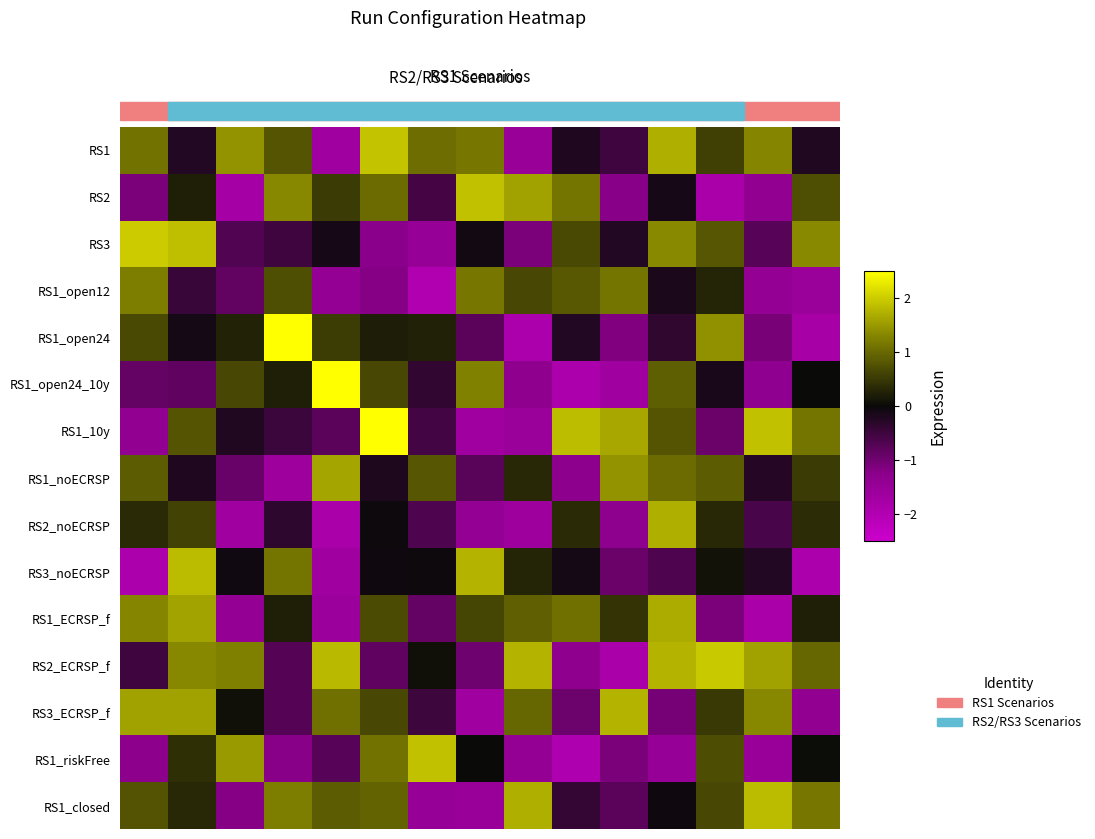

Reading left to right, list all the values displayed in this chart.

row_0: 1.1	-0.2	1.4	0.8	-1.6	1.9	1.0	1.1	-1.5	-0.2	-0.5	1.7	0.6	1.3	-0.2
row_1: -1.1	0.2	-1.7	1.3	0.5	1.0	-0.6	1.9	1.6	1.1	-1.2	-0.1	-1.8	-1.4	0.7
row_2: 2.0	1.9	-0.7	-0.5	-0.1	-1.2	-1.5	-0.1	-1.1	0.7	-0.3	1.3	0.8	-0.8	1.3
row_3: 1.2	-0.5	-0.8	0.7	-1.4	-1.2	-2.0	1.1	0.7	0.8	1.1	-0.2	0.3	-1.4	-1.5
row_4: 0.7	-0.1	0.3	2.5	0.5	0.2	0.2	-0.8	-1.9	-0.3	-1.1	-0.4	1.4	-1.1	-1.8
row_5: -0.9	-0.8	0.6	0.2	2.5	0.7	-0.4	1.3	-1.3	-1.9	-1.6	0.9	-0.2	-1.4	0.0
row_6: -1.4	0.8	-0.2	-0.5	-0.8	2.5	-0.6	-1.6	-1.5	1.8	1.6	0.8	-0.9	1.9	1.1
row_7: 0.9	-0.2	-0.9	-1.6	1.6	-0.2	0.8	-0.8	0.3	-1.3	1.4	1.0	0.9	-0.3	0.5
row_8: 0.3	0.6	-1.7	-0.3	-1.8	-0.0	-0.7	-1.4	-1.6	0.4	-1.3	1.7	0.3	-0.6	0.4
row_9: -1.9	1.8	-0.1	1.1	-1.7	-0.1	-0.0	1.8	0.3	-0.1	-0.9	-0.7	0.1	-0.2	-1.9
row_10: 1.3	1.6	-1.4	0.2	-1.6	0.7	-0.9	0.6	0.9	1.1	0.4	1.7	-1.1	-1.9	0.2
row_11: -0.5	1.3	1.2	-0.7	1.8	-0.8	0.1	-1.0	1.7	-1.3	-1.8	1.7	2.0	1.6	1.0
row_12: 1.6	1.6	0.1	-0.7	1.1	0.6	-0.5	-1.6	1.0	-1.0	1.7	-1.0	0.5	1.3	-1.4
row_13: -1.3	0.4	1.5	-1.2	-0.8	1.1	1.9	0.0	-1.4	-1.9	-1.1	-1.5	0.7	-1.5	0.0
row_14: 0.8	0.3	-1.2	1.2	0.9	1.0	-1.5	-1.5	1.7	-0.4	-0.8	-0.0	0.7	1.8	1.1